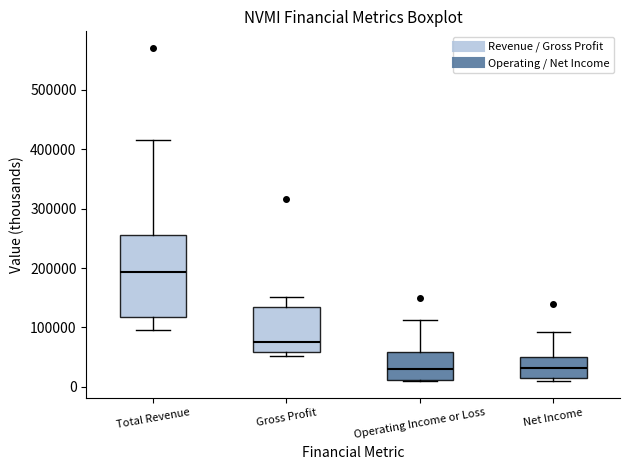

Where does the median line of the box for Total Revenue sit on the y-axis? The values are not printed on the chart, so give them approximately, as read against the axis.

190000